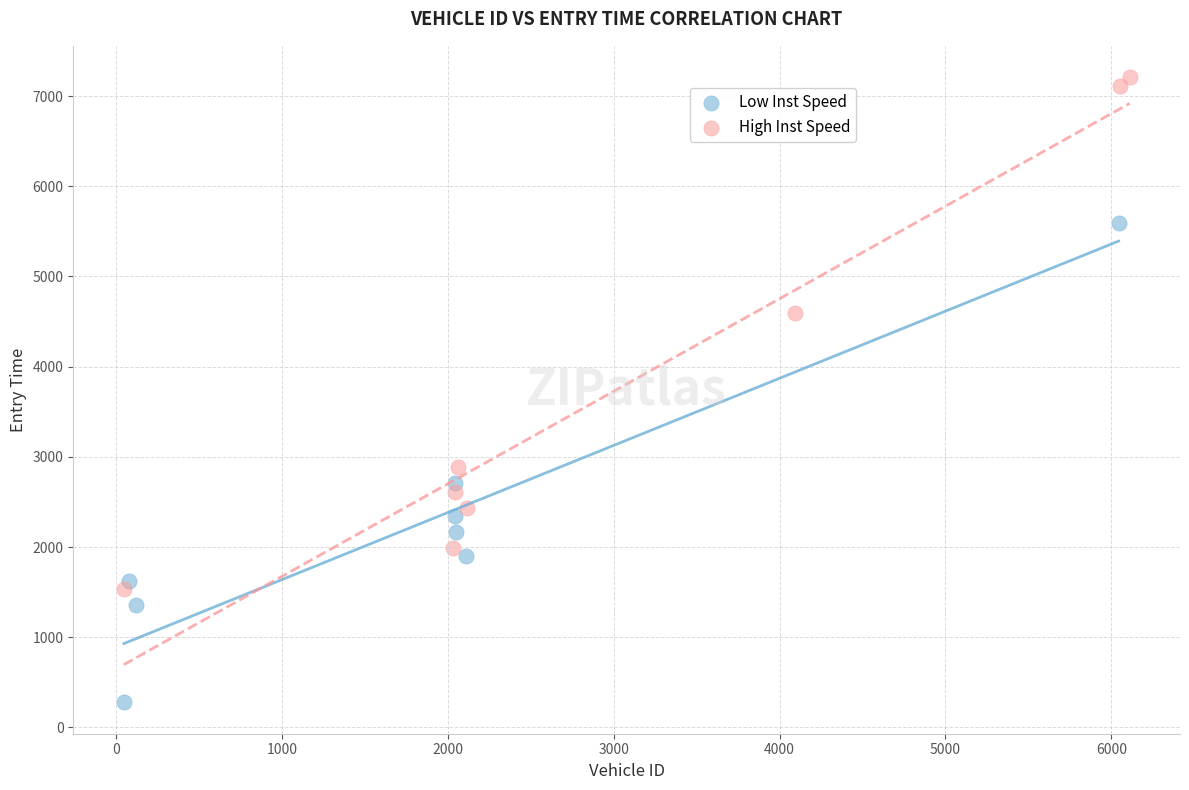

What are all the series names shown in the legend?

Low Inst Speed, High Inst Speed